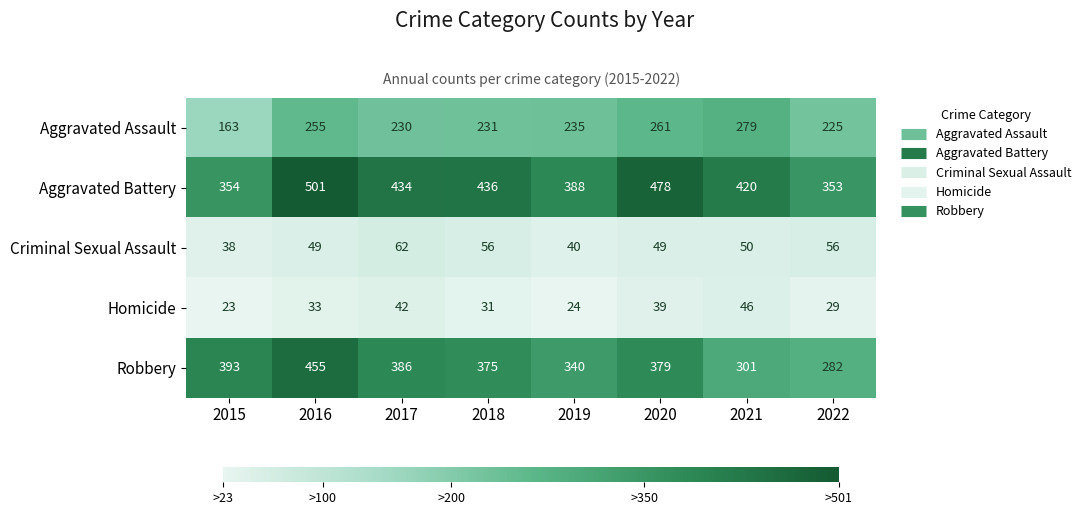

True or false: Criminal Sexual Assault has a value of 38 at 2015.

True